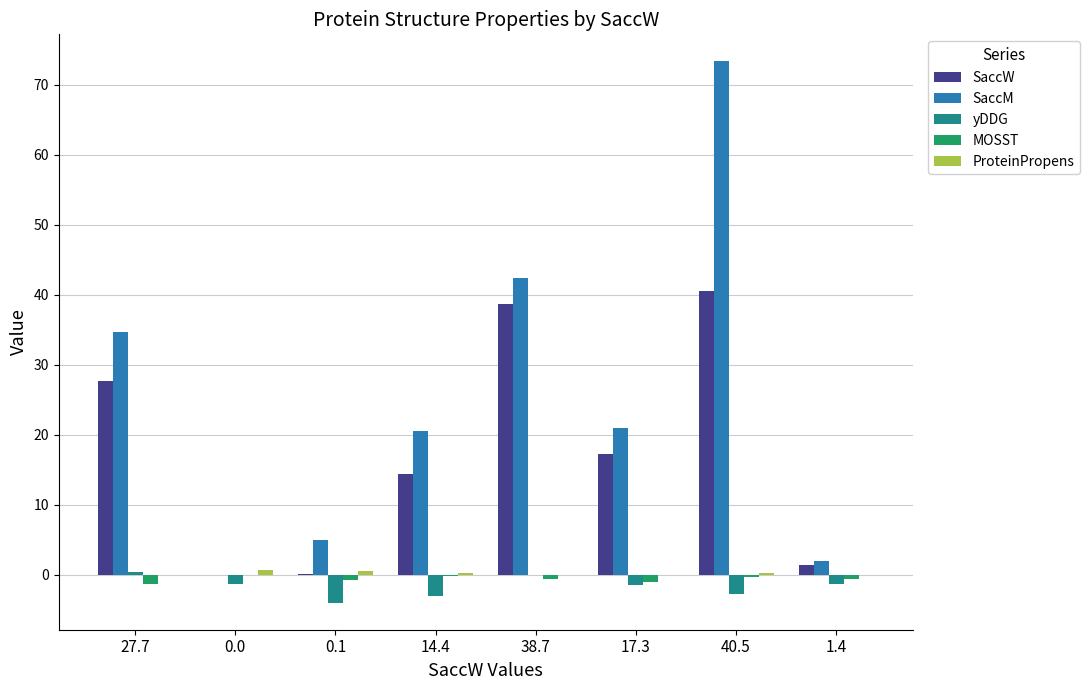

What is the total value across all series at 0.0?

-0.7